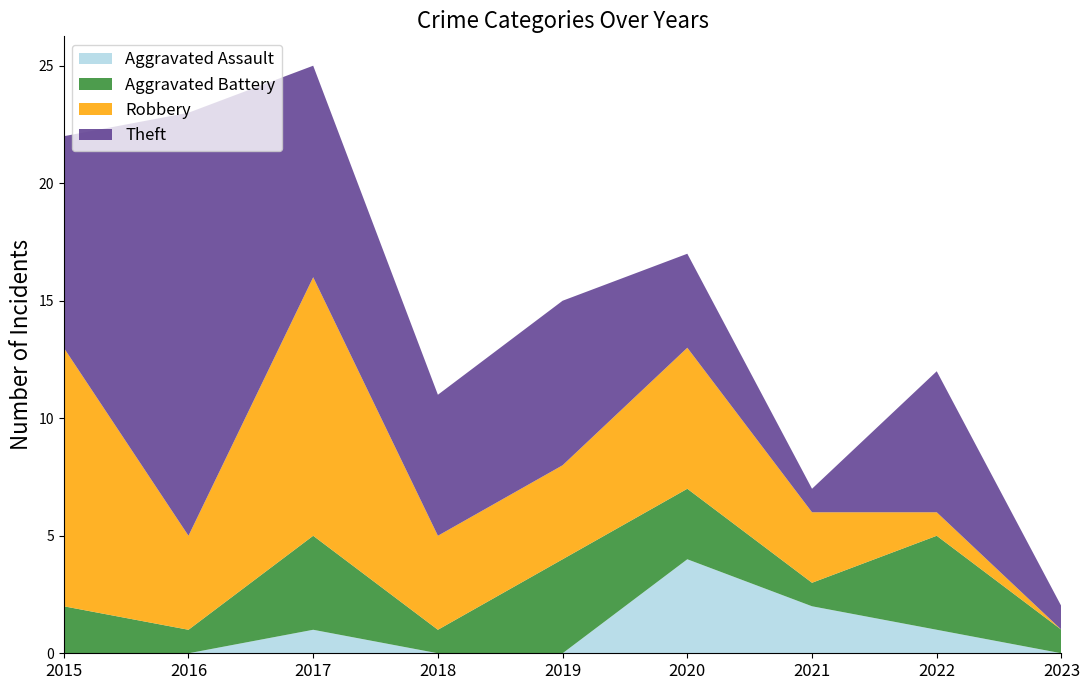

Reading left to right, transcribe all the data shown in this chart.

Aggravated Assault: 0	0	1	0	0	4	2	1	0
Aggravated Battery: 2	1	4	1	4	3	1	4	1
Robbery: 11	4	11	4	4	6	3	1	0
Theft: 9	18	9	6	7	4	1	6	1